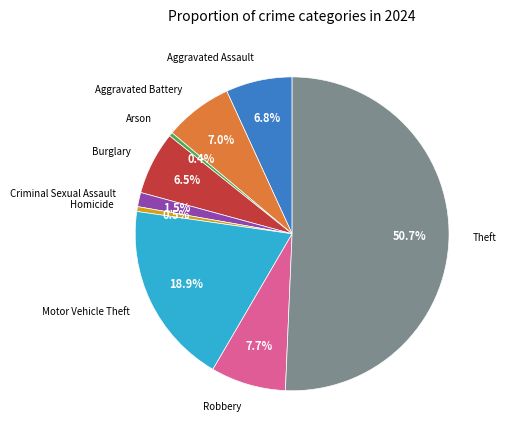

What is the largest slice in the pie chart?

Theft